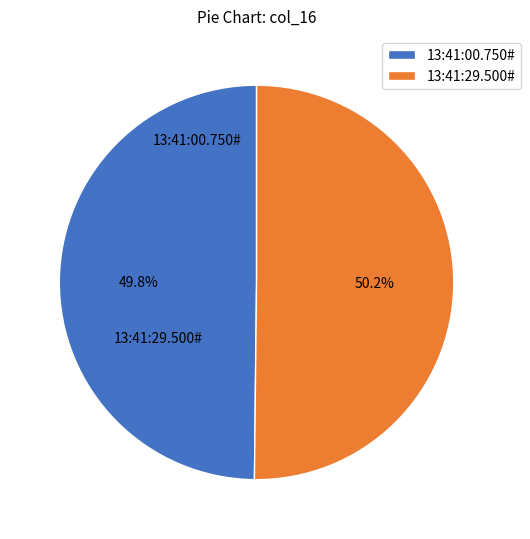

What is the largest slice in the pie chart?

13:41:29.500#